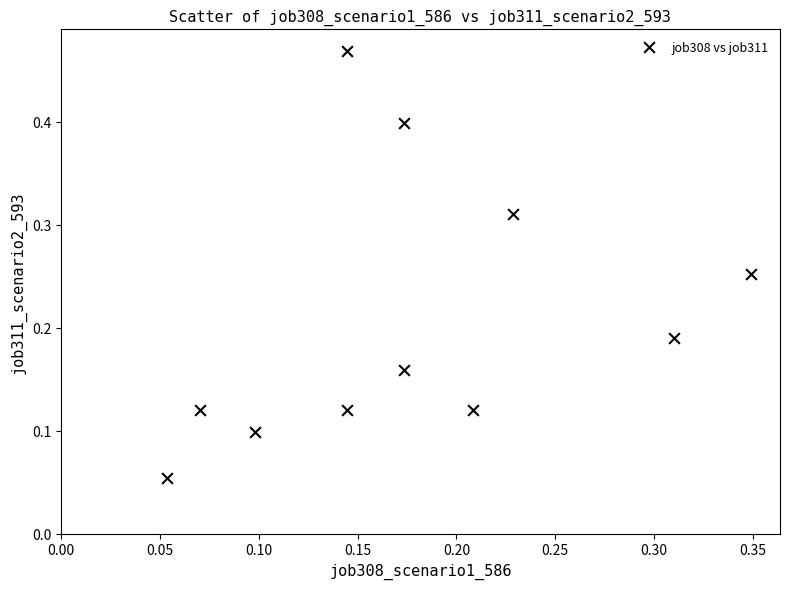

What is the range of Y values (max minus min)?

0.4